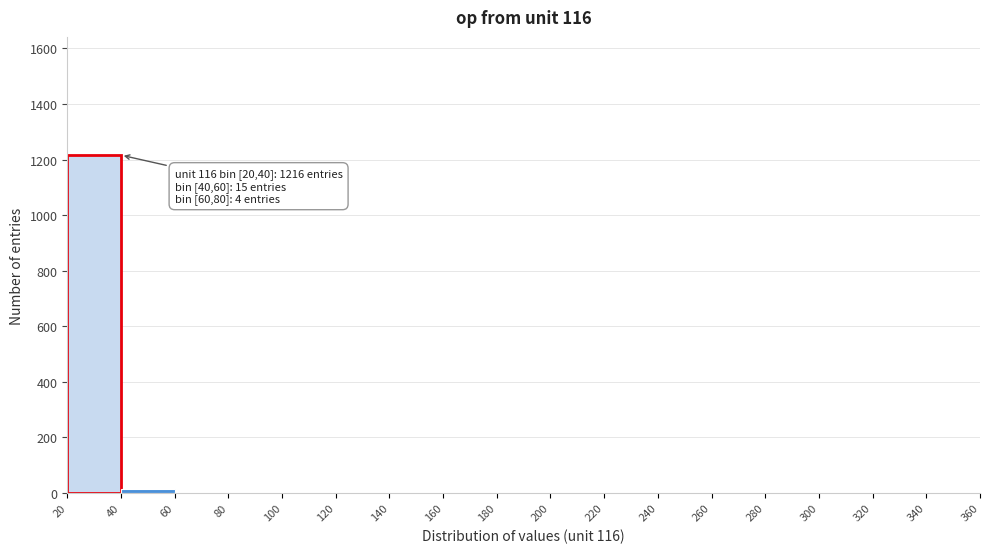

Which range on the x-axis has the tallest bar?

20 to 40